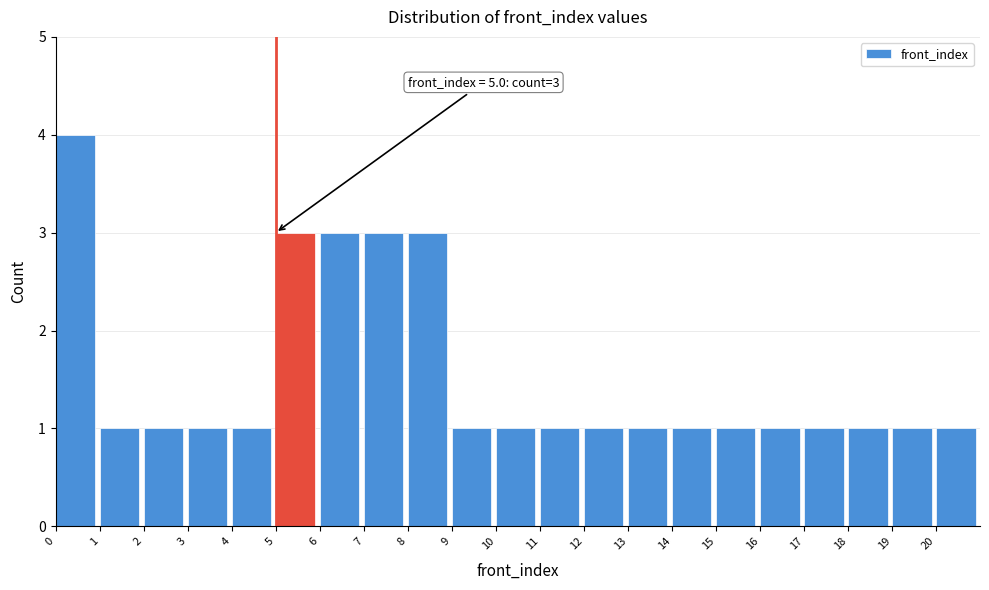

Which range on the x-axis has the tallest bar?

0 to 1